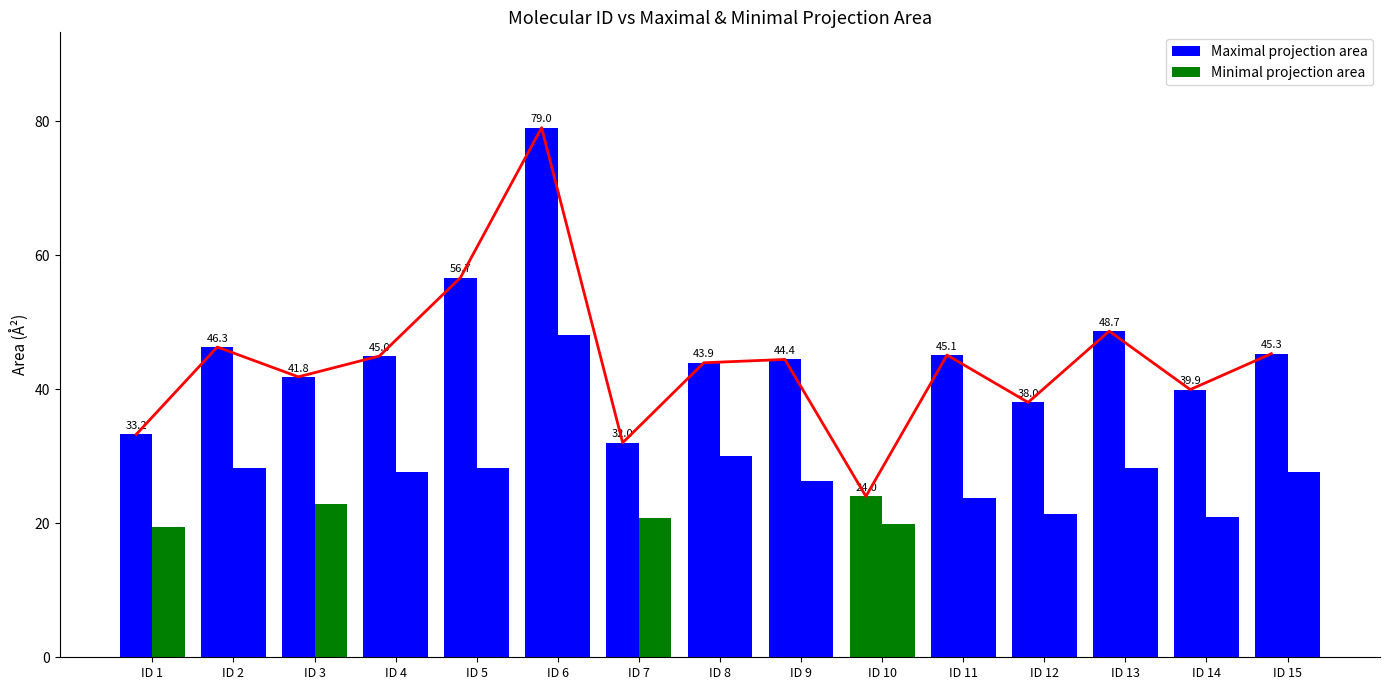

What is the difference between the Maximal projection area values at ID 9 and ID 13?

4.2